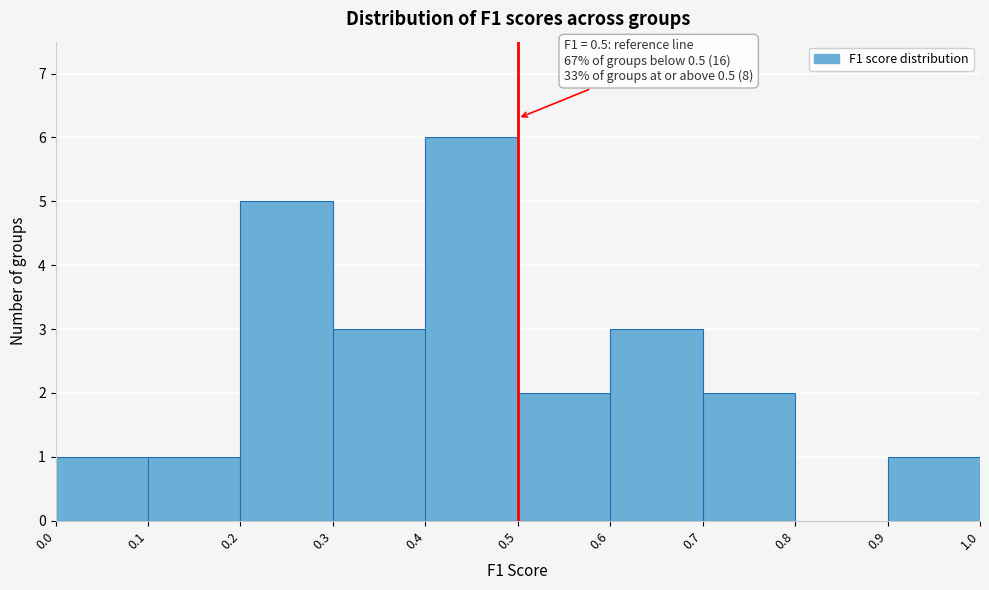

Which range on the x-axis has the tallest bar?

0.4 to 0.5